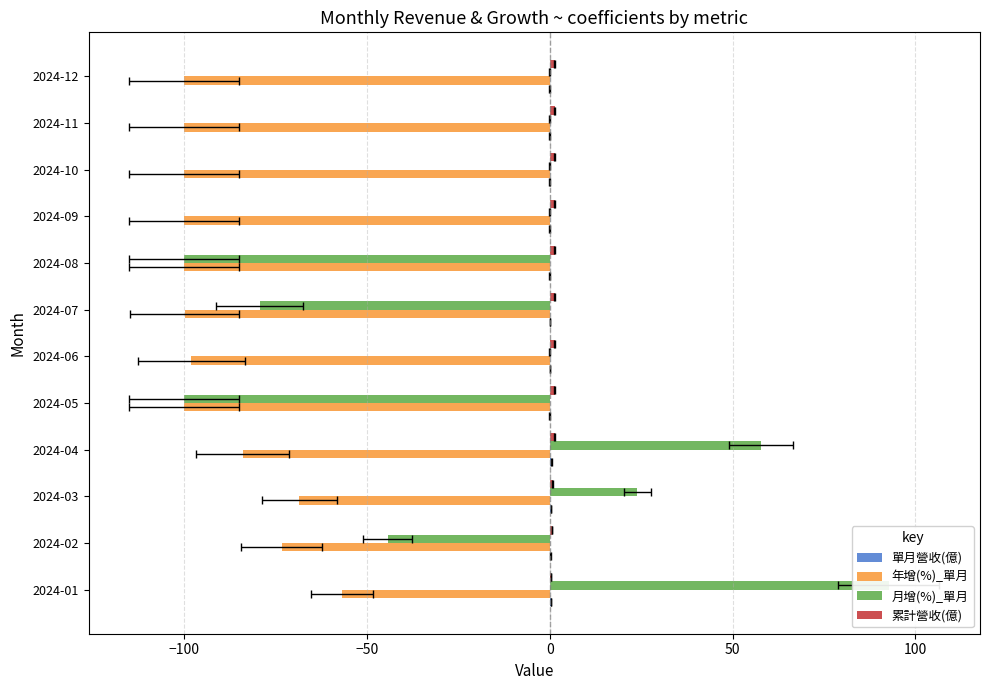

At 2024-06, list the series in order from smallest to largest.

年增(%)_單月, 月增(%)_單月, 單月營收(億), 累計營收(億)